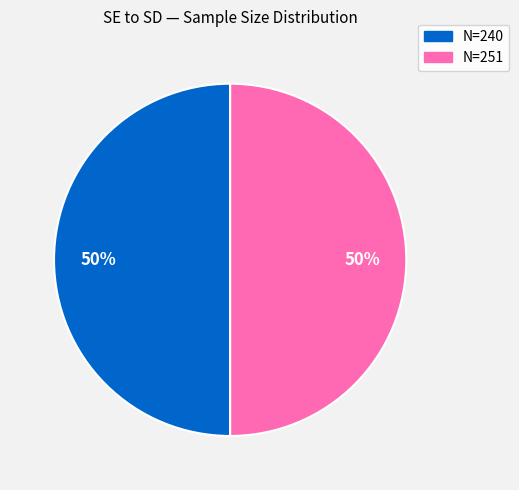

To the nearest percent, what is the average slice percentage?

50%